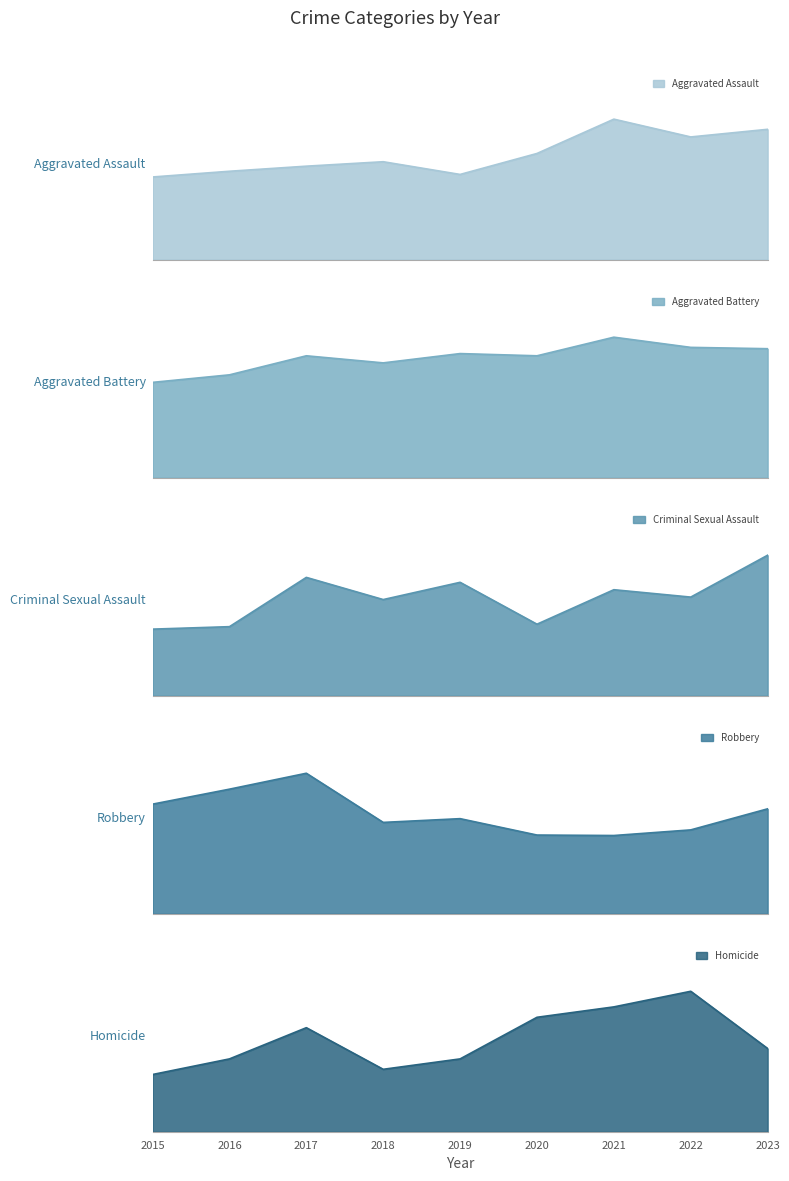

True or false: Aggravated Battery and Homicide cross at least once.

False